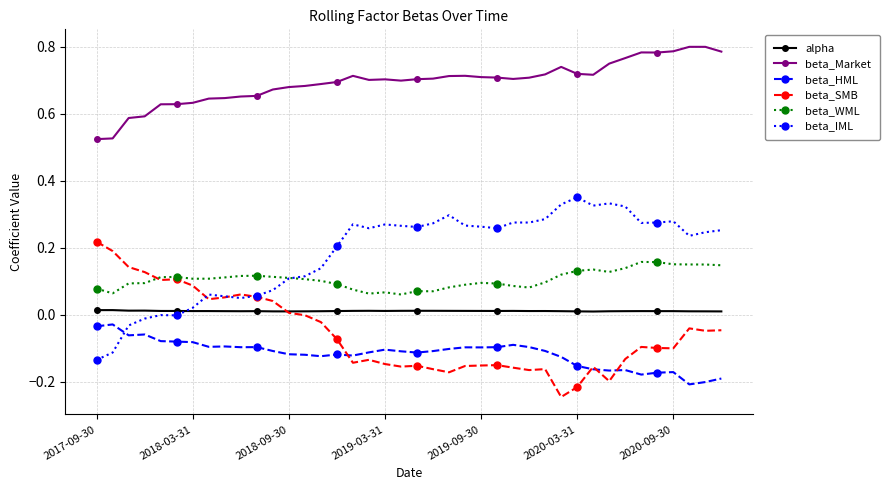

Which series has the largest total across all categories?

beta_Market